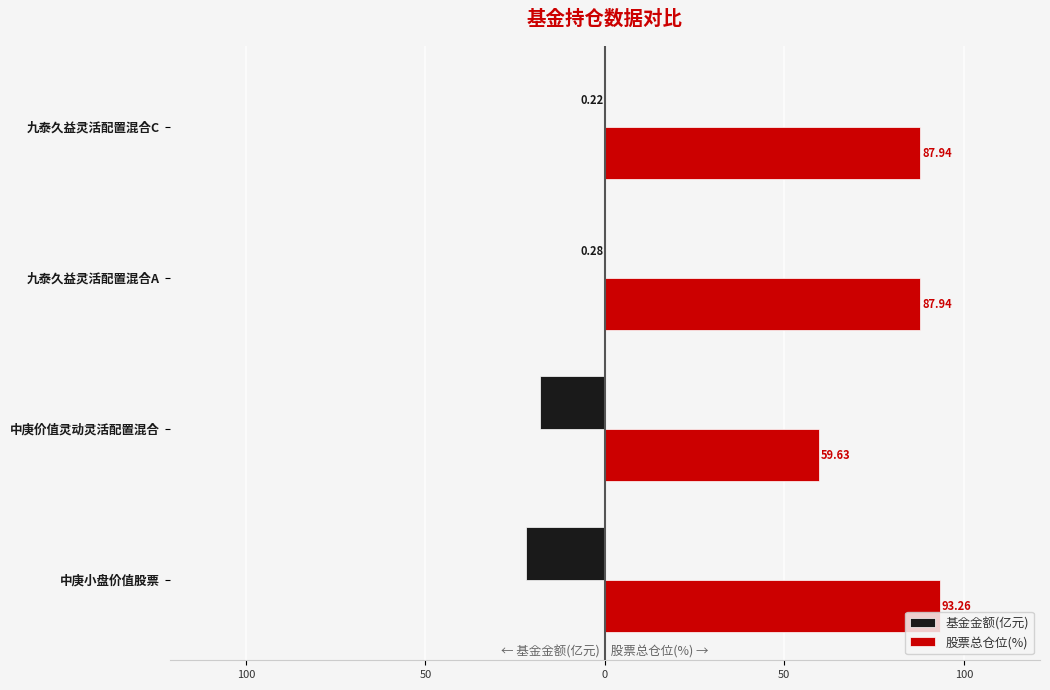

What are all the series names shown in the legend?

基金金额(亿元), 股票总仓位(%)